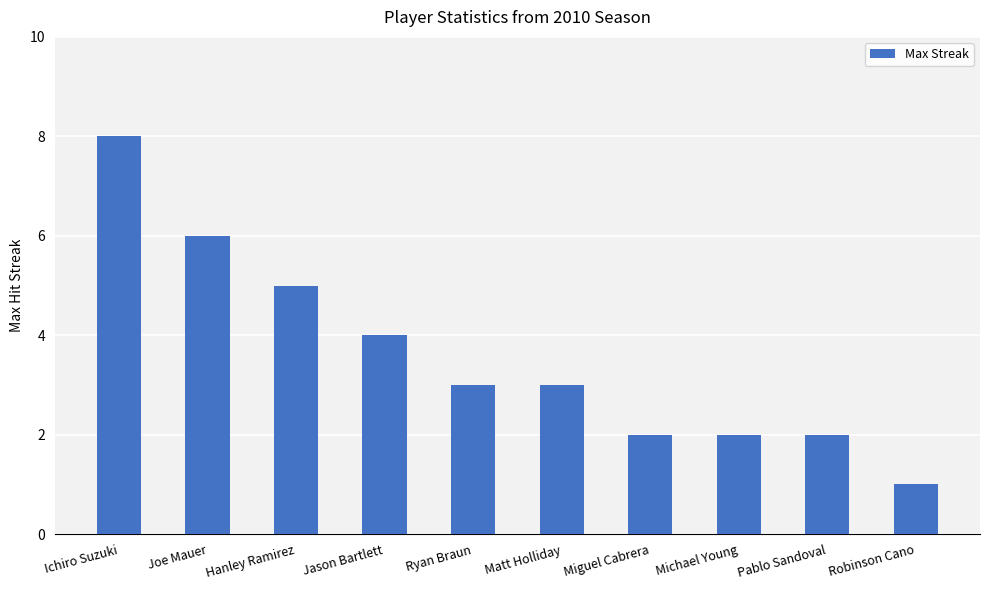

What is the value of the 2nd bar from the left?

6